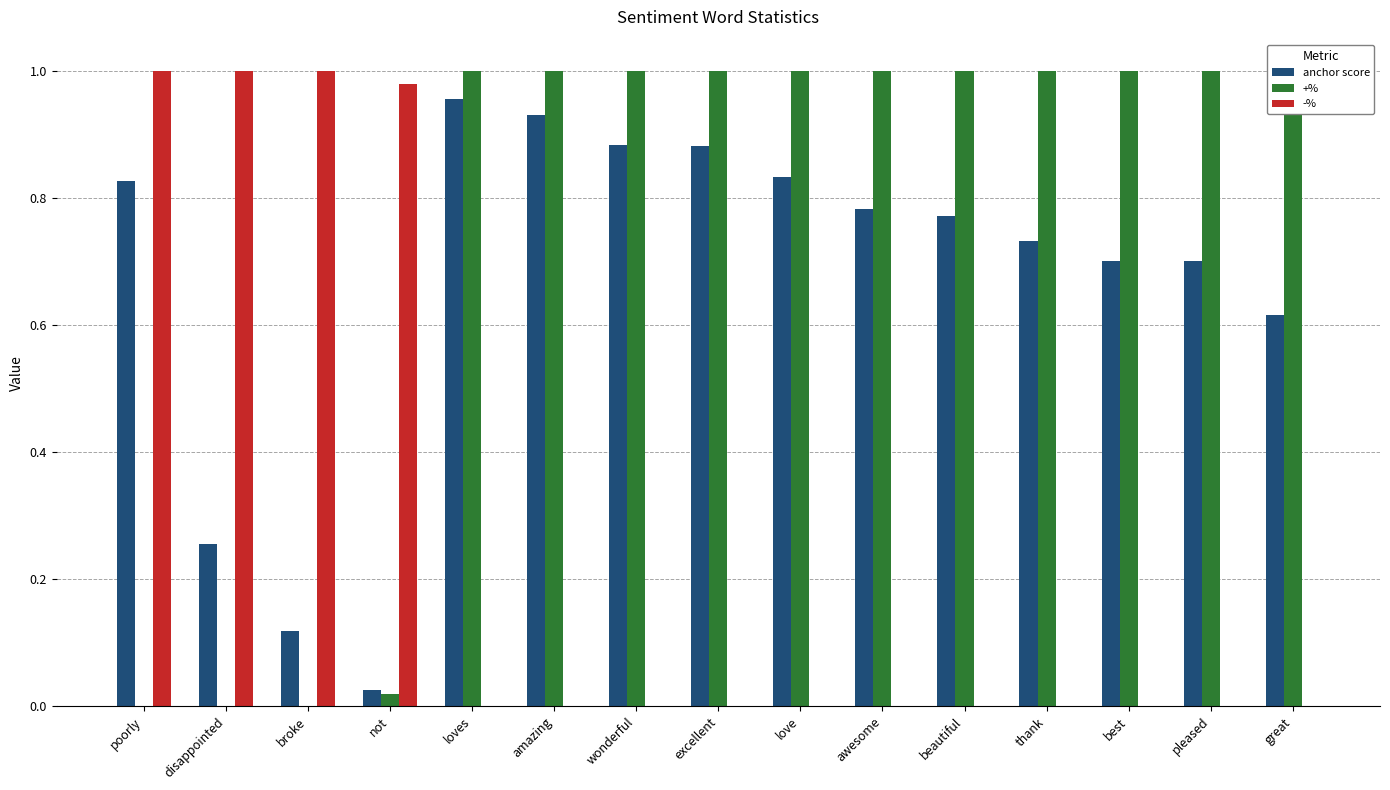

What is the difference between the highest and lowest values at pleased?

1.0